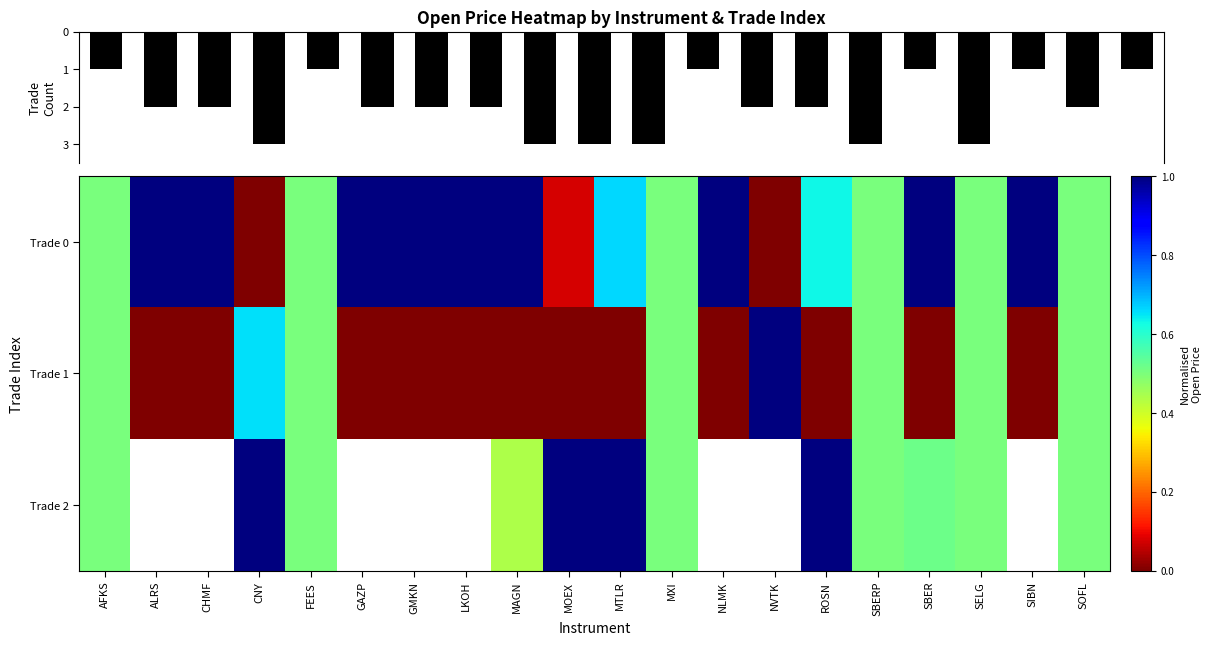

What value does the Trade 0 series have at SIBN?

1.0